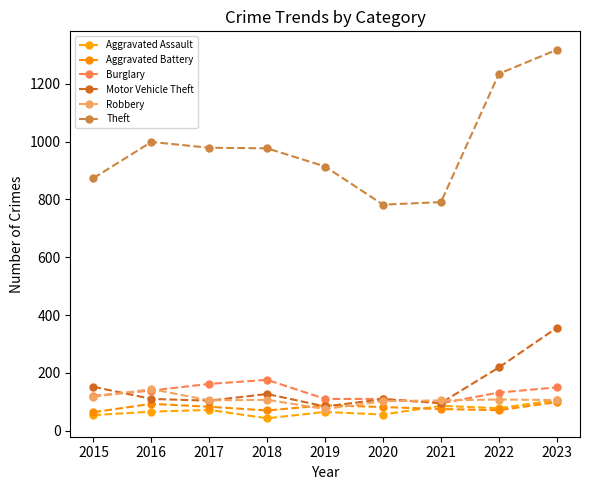

What is the difference between the maximum and minimum values in the Robbery series?

69